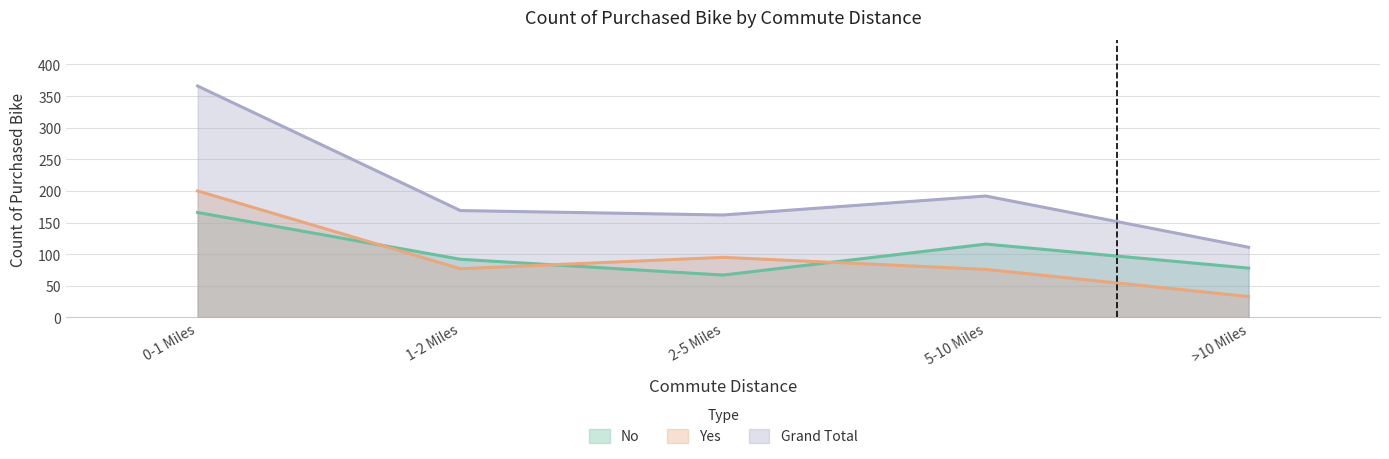

Reading right to left, list all the values displayed in this chart.

No: >10 Miles=78	5-10 Miles=116	2-5 Miles=67	1-2 Miles=92	0-1 Miles=166
Yes: >10 Miles=33	5-10 Miles=76	2-5 Miles=95	1-2 Miles=77	0-1 Miles=200
Grand Total: >10 Miles=111	5-10 Miles=192	2-5 Miles=162	1-2 Miles=169	0-1 Miles=366